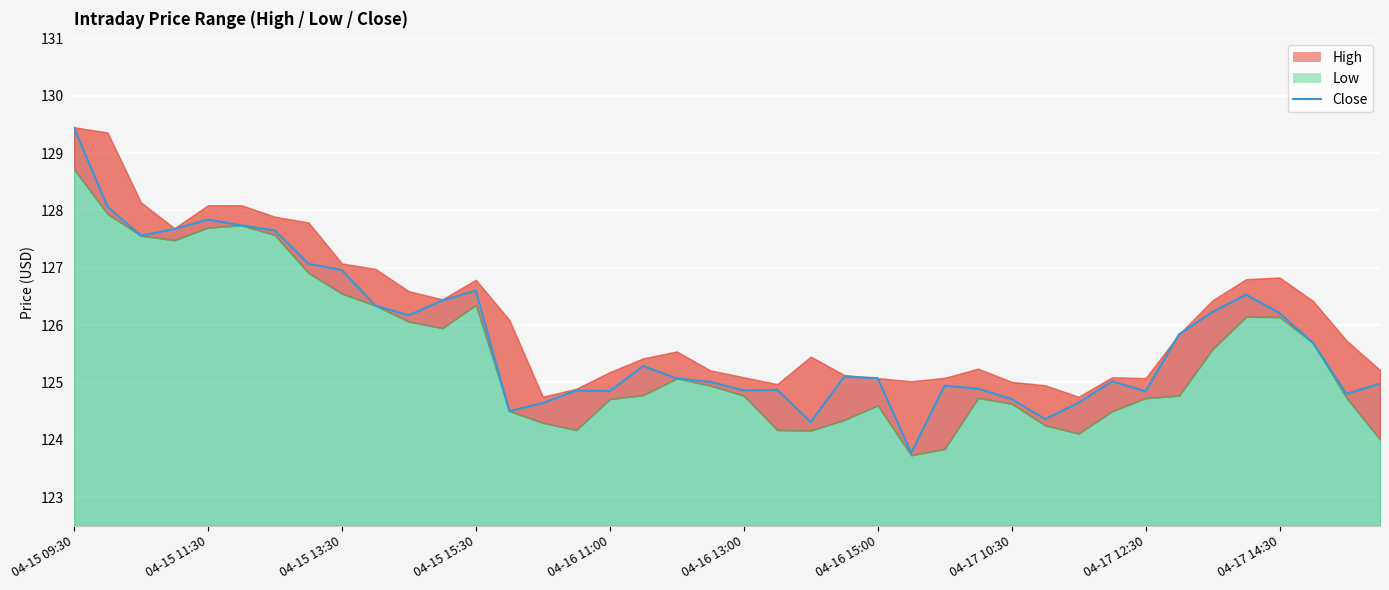

How many interior local valleys (lower than both neighbors) does the data have?

10